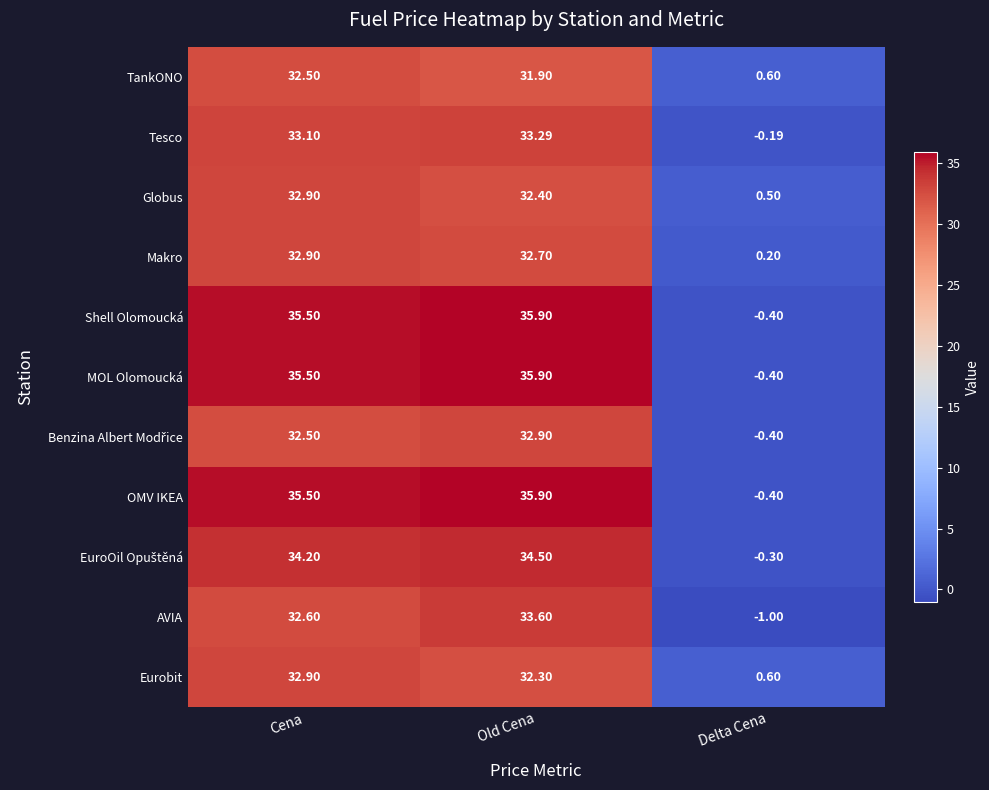

Which category has the highest value across all series?

Old Cena